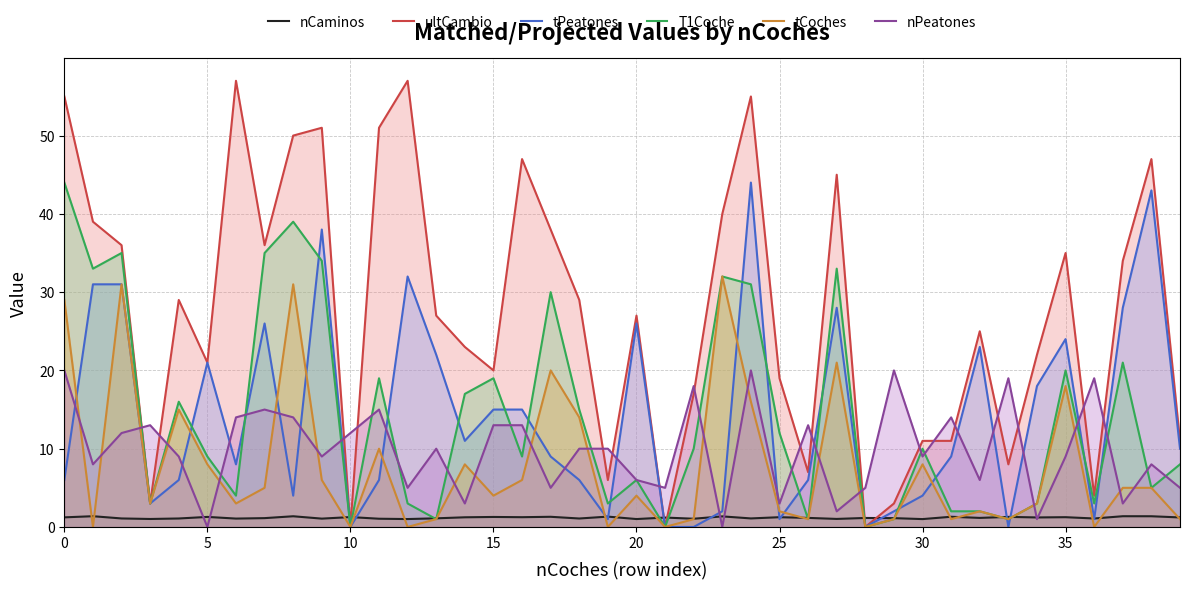

What is the difference between the maximum and minimum values in the tPeatones series?

44.0